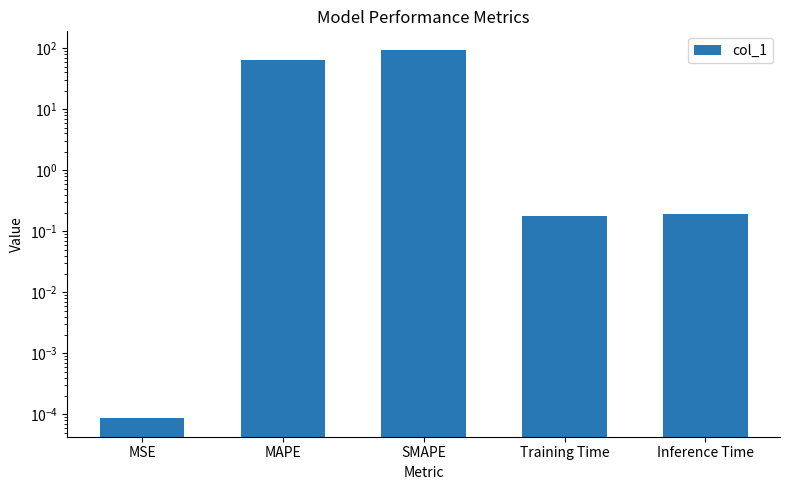

Which label corresponds to the smallest value in the chart?

MSE